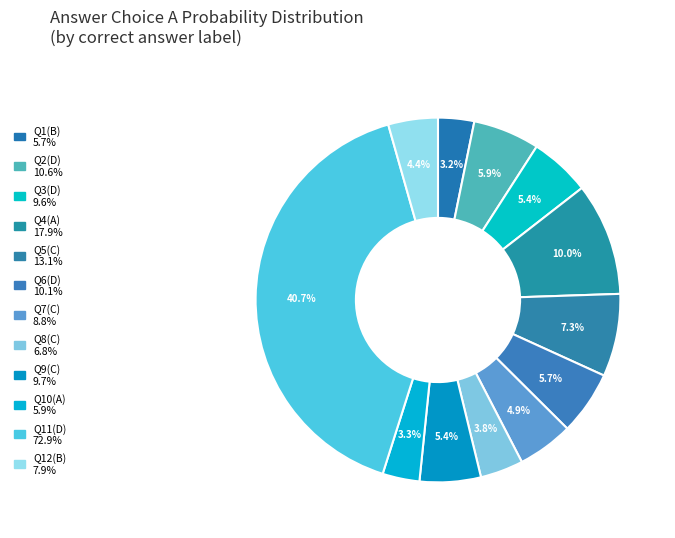

Count the number of slices in the pie.

12